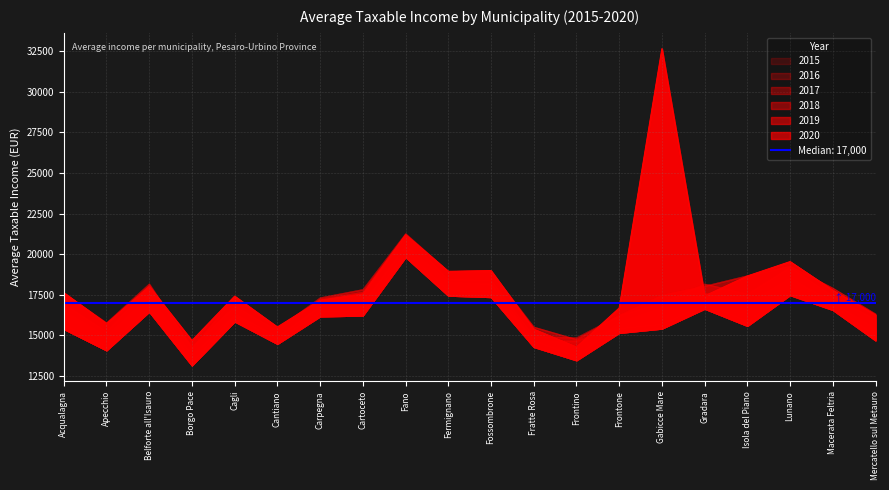

Is the value of 2019 at Fano greater than the value of 2020 at Belforte all'Isauro?

Yes